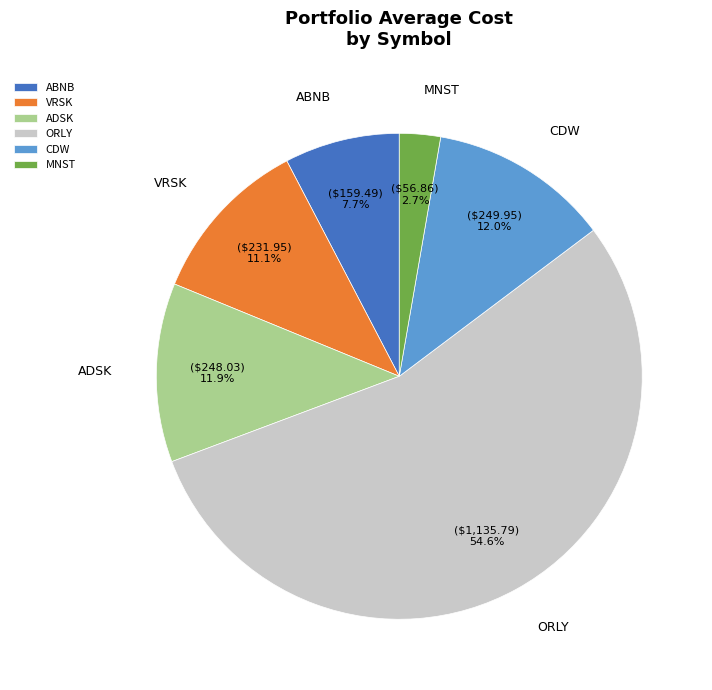

Between CDW and VRSK, which is larger?

CDW